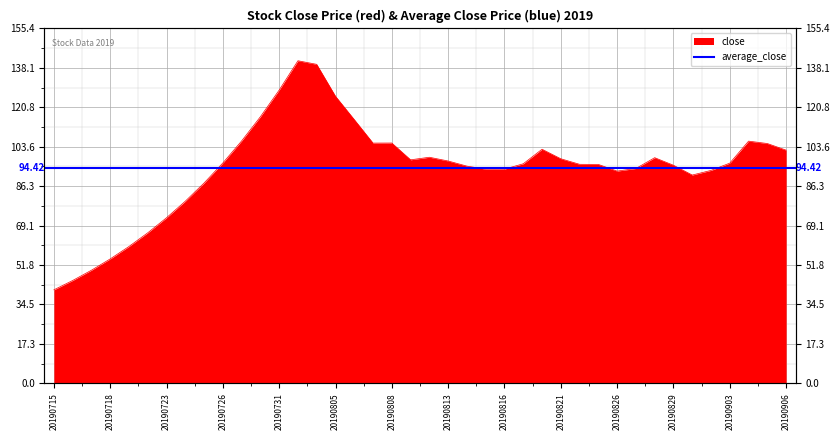

Rank the categories by value from highest to lowest.

20190801, 20190802, 20190731, 20190805, 20190730, 20190806, 20190729, 20190904, 20190808, 20190807, 20190905, 20190820, 20190906, 20190812, 20190828, 20190821, 20190809, 20190813, 20190726, 20190903, 20190819, 20190822, 20190823, 20190829, 20190814, 20190827, 20190816, 20190815, 20190902, 20190826, 20190830, 20190725, 20190724, 20190723, 20190722, 20190719, 20190718, 20190717, 20190716, 20190715